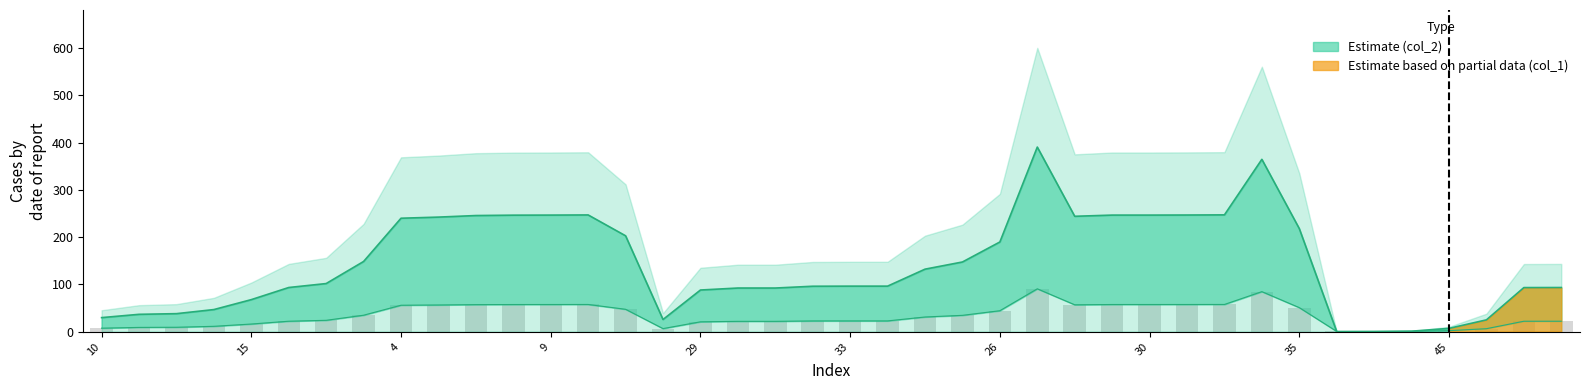

The value at 26 is 6.4. True or false?

False